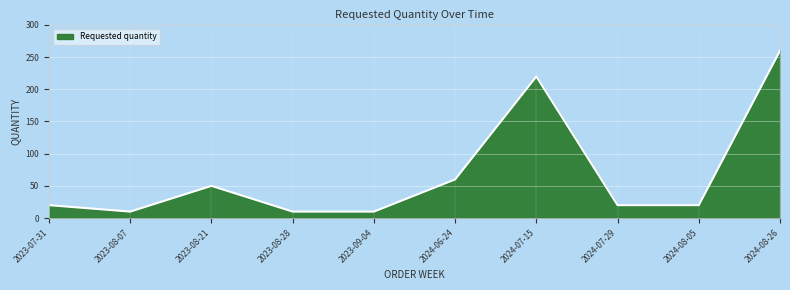

What is the average value?

68